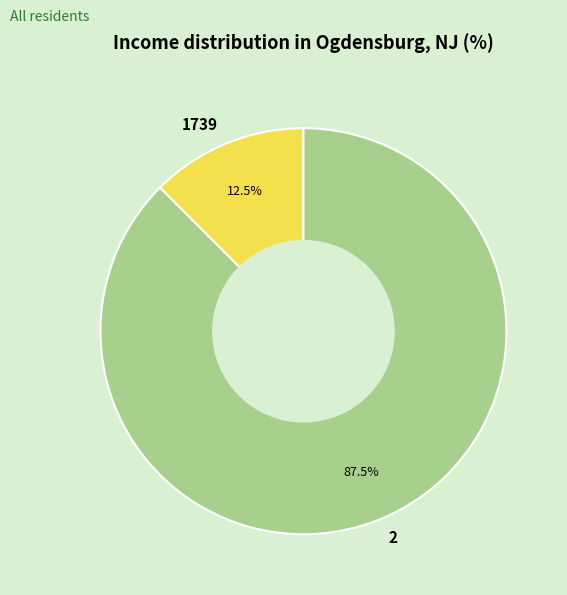

What is the smallest slice in the pie chart?

1739